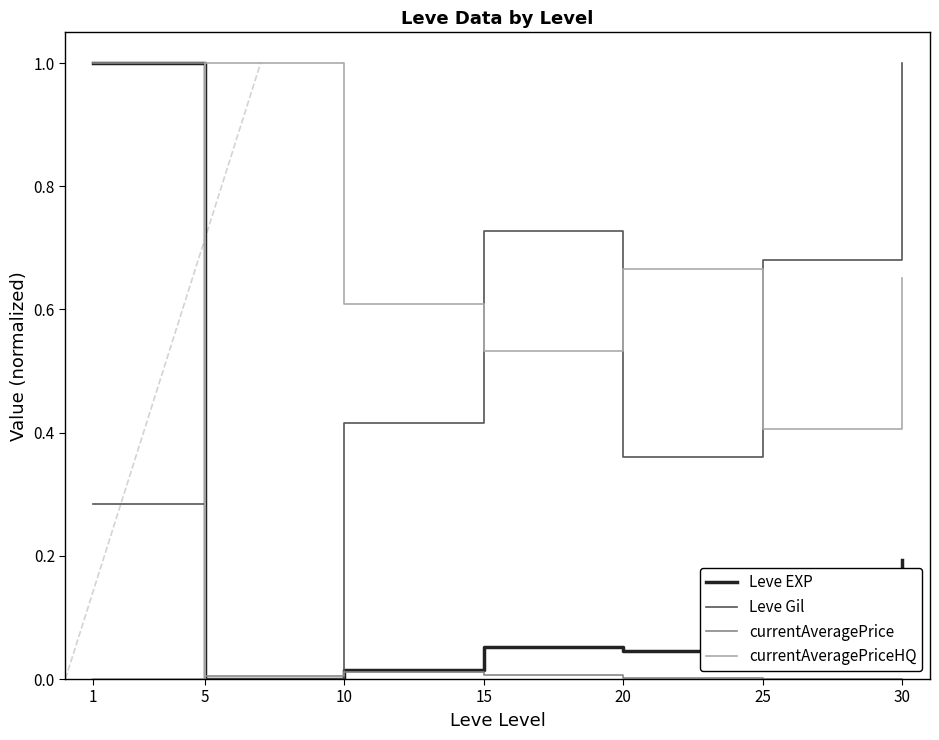

After their last crossing, which series has the higher values: currentAveragePriceHQ or currentAveragePrice?

currentAveragePriceHQ